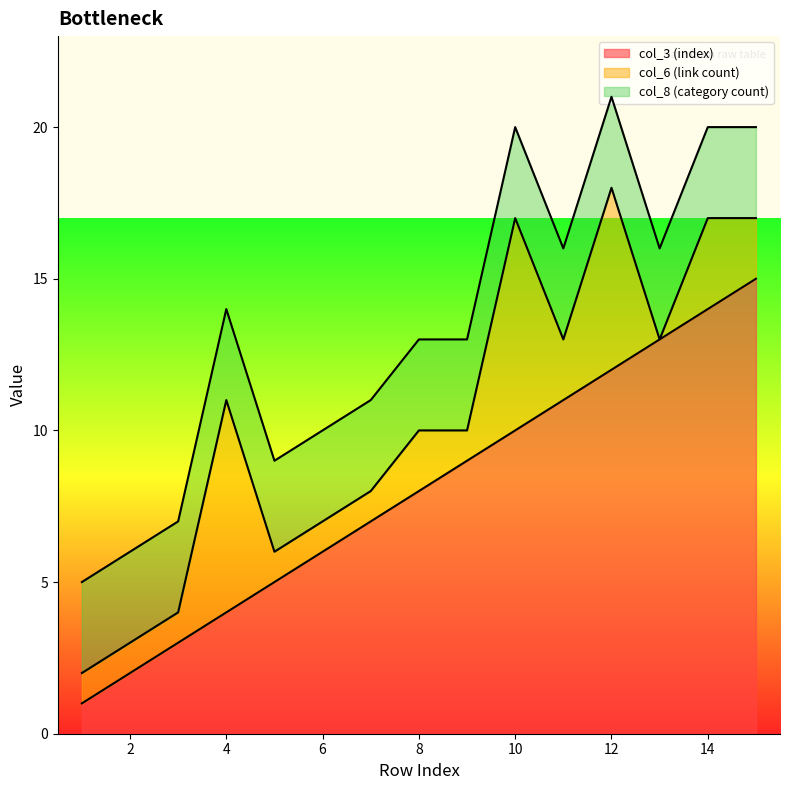

At which category is the sum across all series the highest?

12